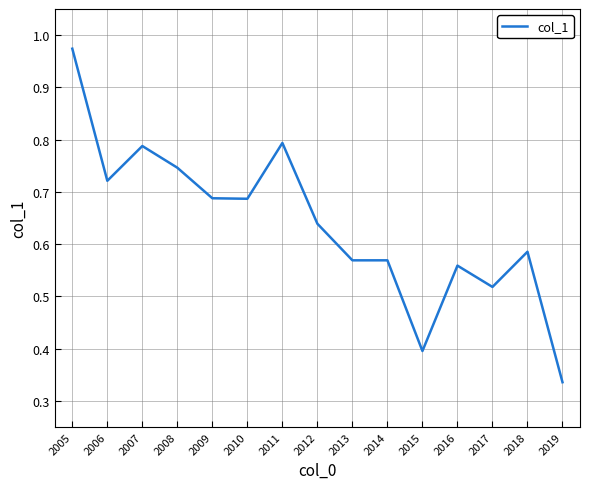

True or false: the data shows 0.2 at 2016.

False